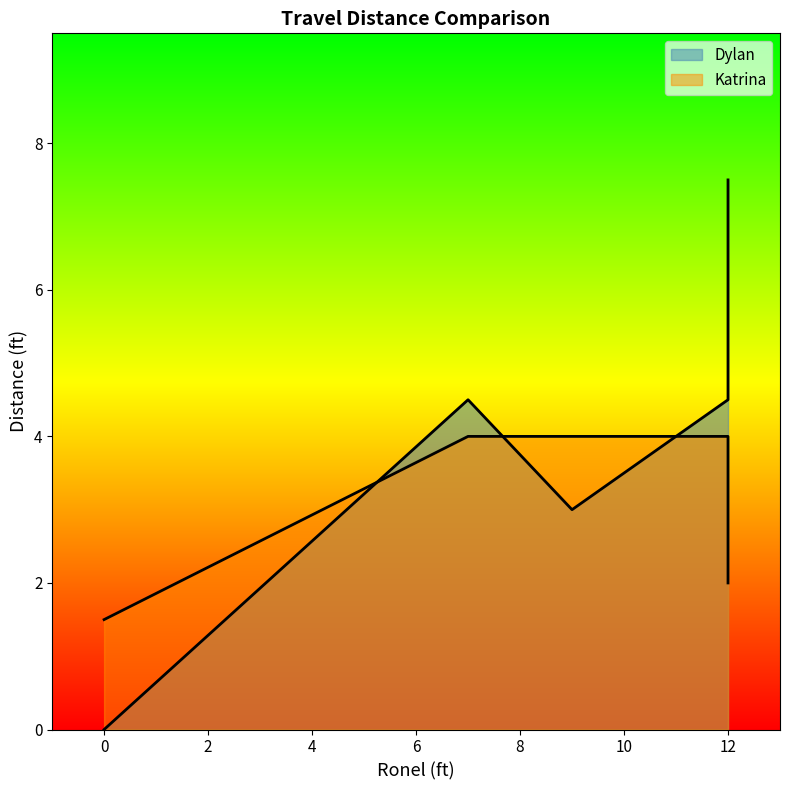

Which series has the widest spread of values?

Dylan